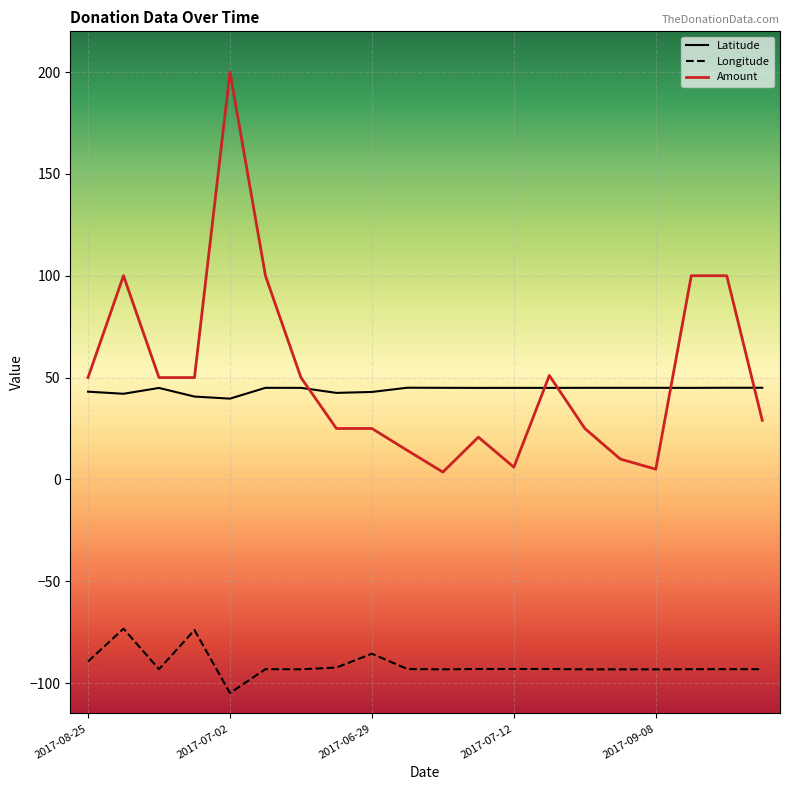

Rank the series by their maximum value, from highest to lowest.

Amount, Latitude, Longitude